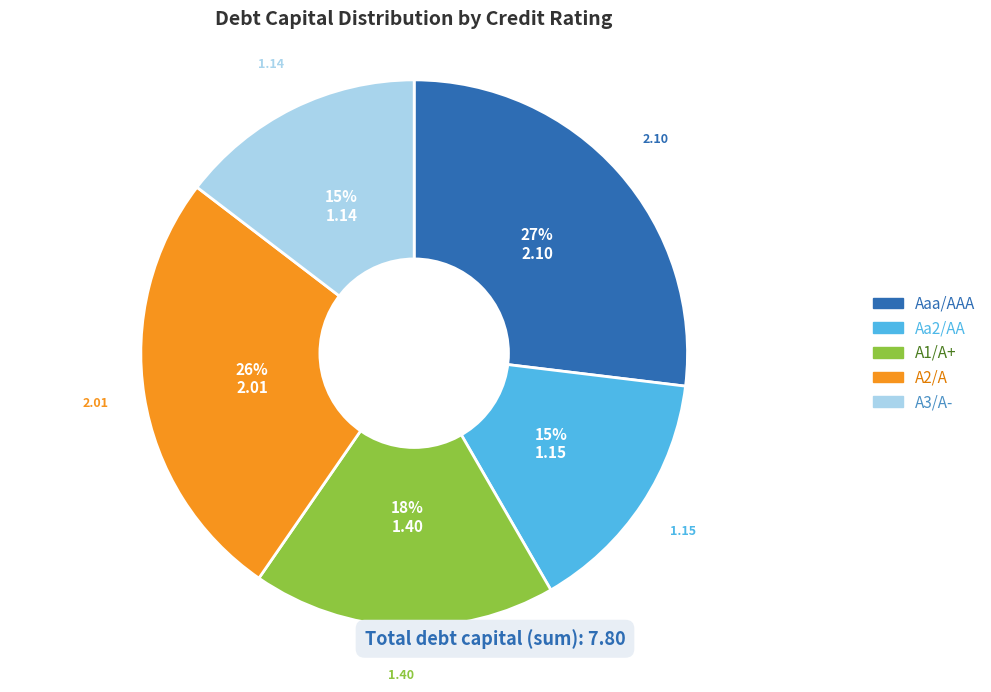

Is there a majority slice in this chart?

No